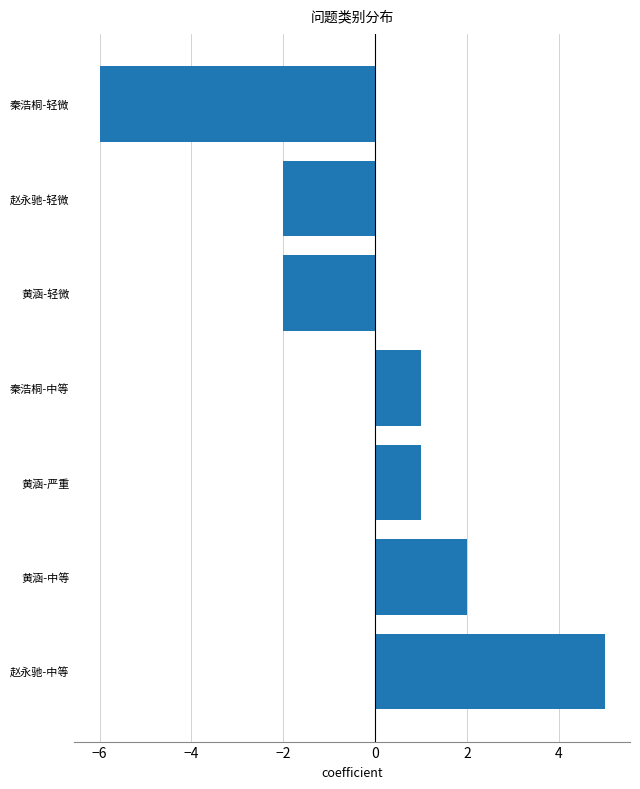

How many data points are less than 1?

3